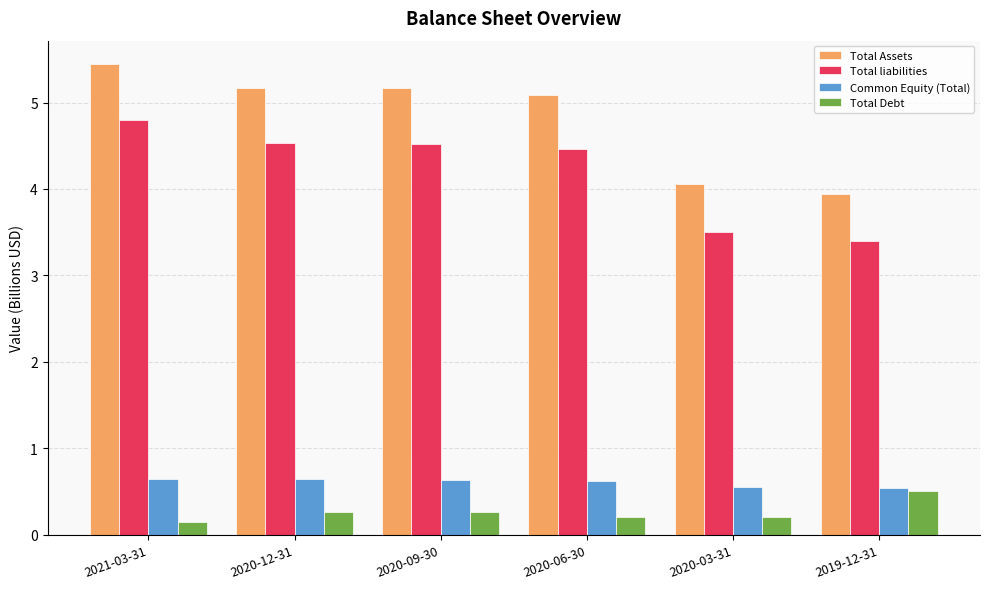

At which category is the sum across all series the highest?

2021-03-31